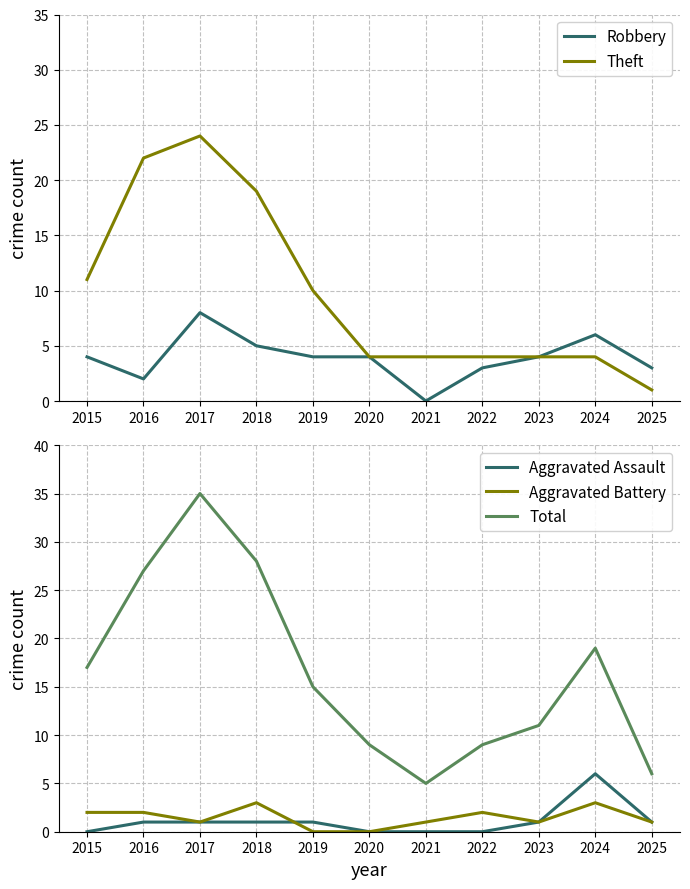

What are all the series names shown in the legend?

Robbery, Theft, Aggravated Assault, Aggravated Battery, Total